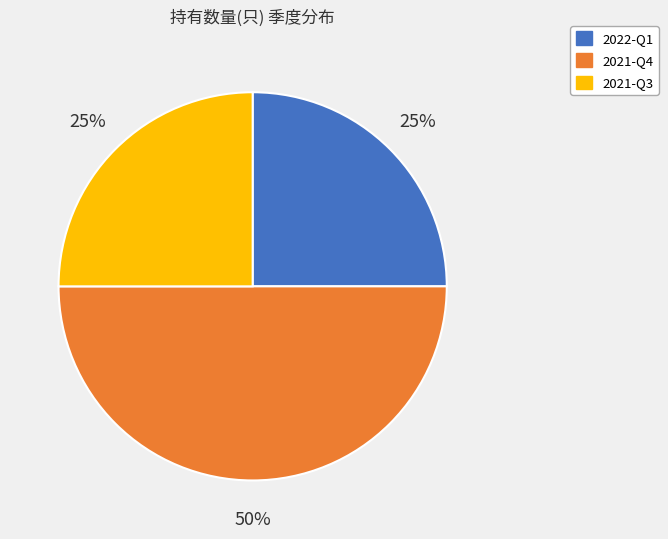

Is 2021-Q3 the majority of the pie?

No